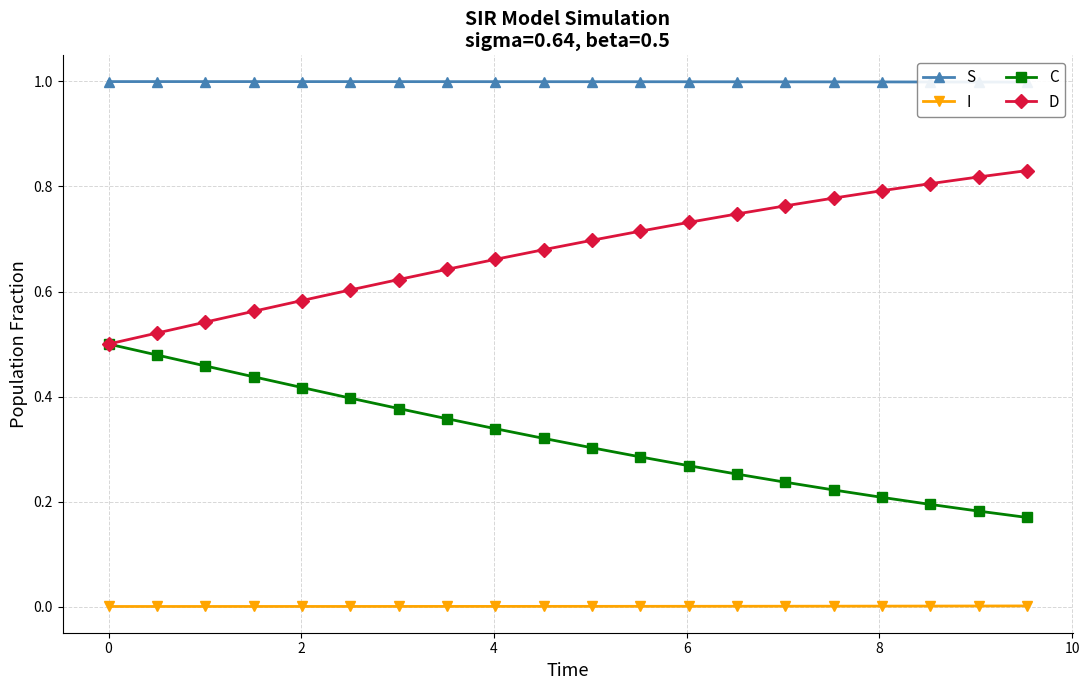

True or false: C and I intersect in this chart.

False